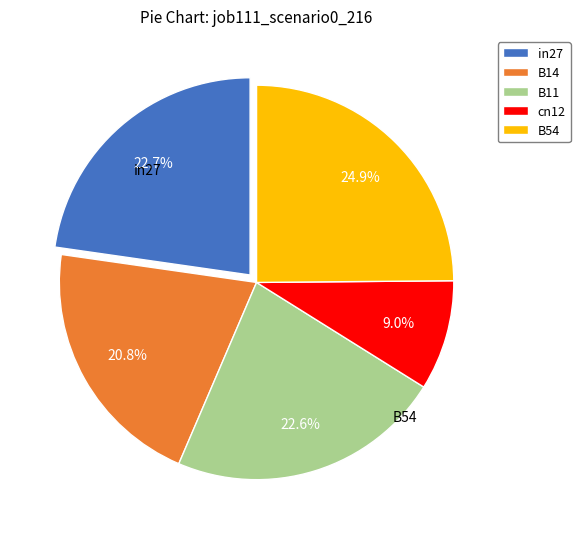

Is there a majority slice in this chart?

No